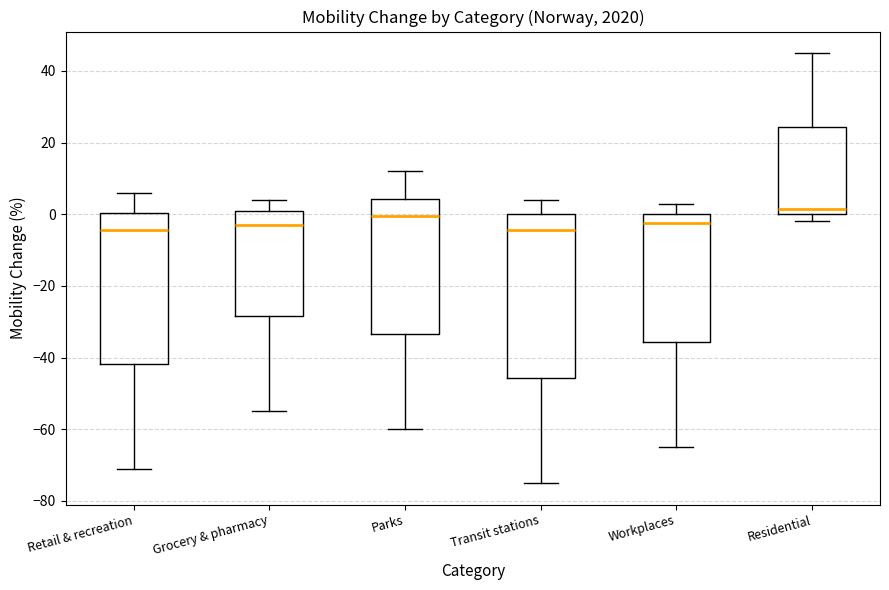

Reading left to right, read every box against the y-axis: the position of its median line, the range the box covers, and the ends of its whiskers. The values are not printed on the chart, so give them approximately, as read against the axis.

Retail & recreation: median -4, box -42 to 0, whiskers -70 to 6
Grocery & pharmacy: median -2, box -28 to 2, whiskers -54 to 4
Parks: median 0, box -34 to 4, whiskers -60 to 12
Transit stations: median -4, box -46 to 0, whiskers -74 to 4
Workplaces: median -2, box -36 to 0, whiskers -64 to 4
Residential: median 2, box 0 to 24, whiskers -2 to 46